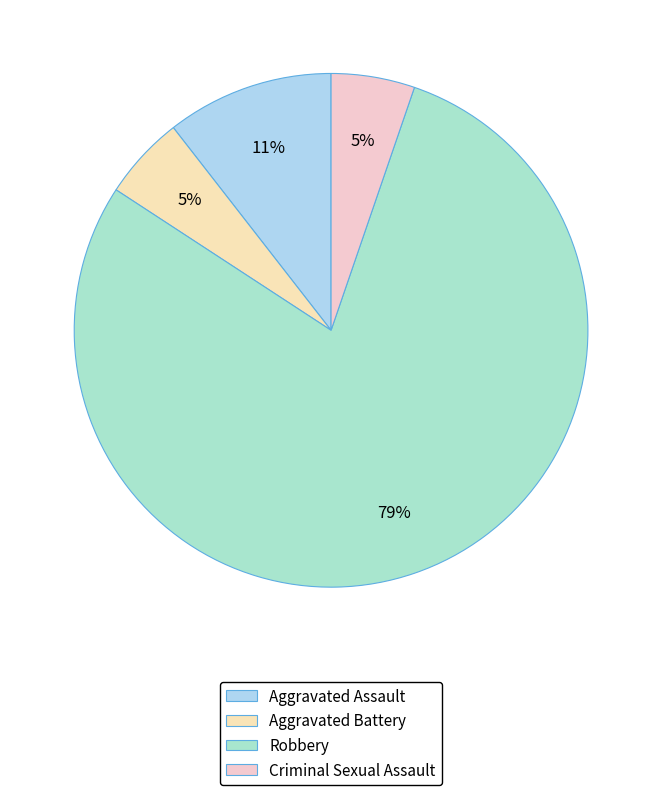

To the nearest percent, what is the average slice percentage?

25%